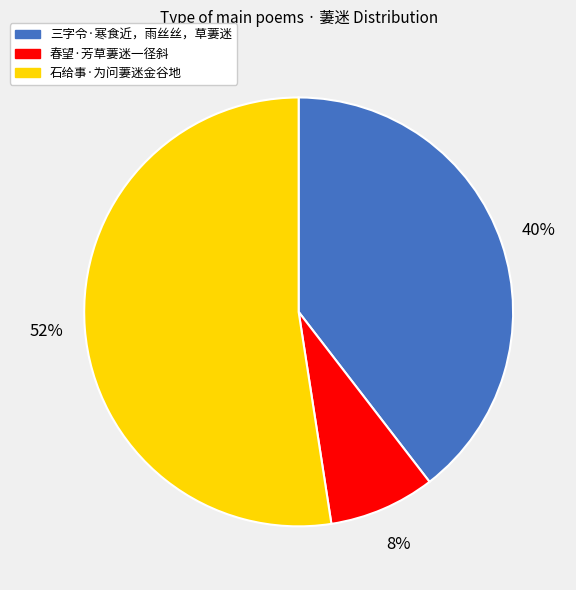

Count the number of slices in the pie.

3